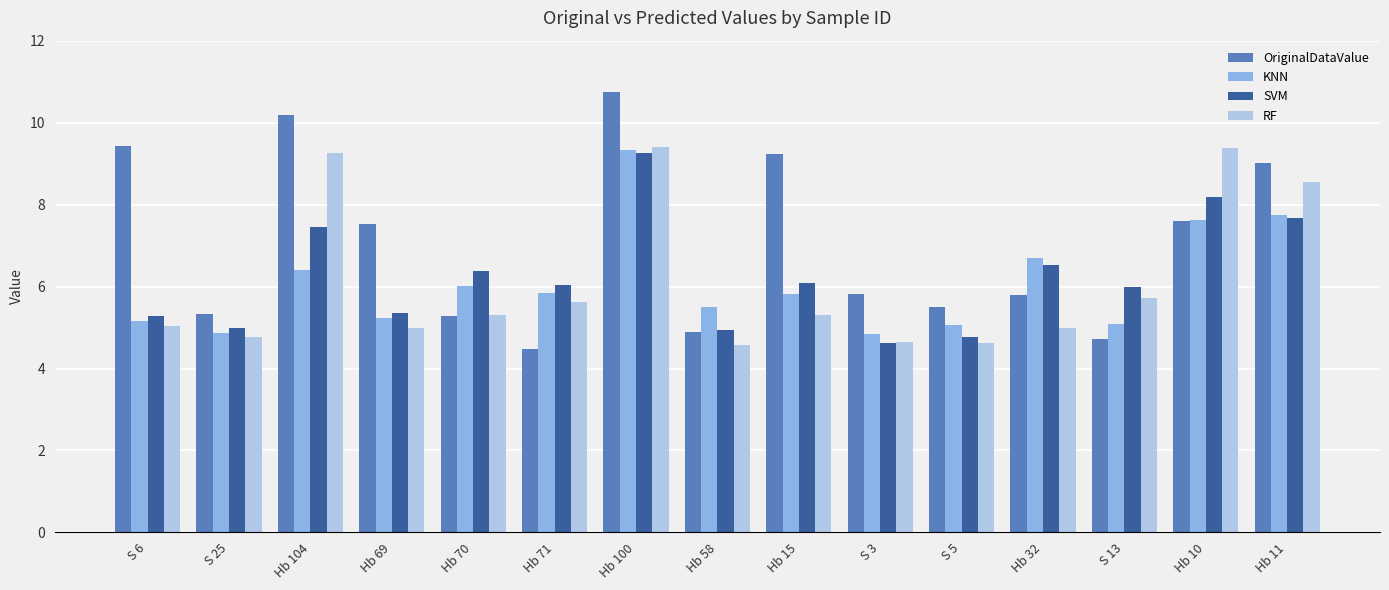

What is the average value of the KNN series?

6.1